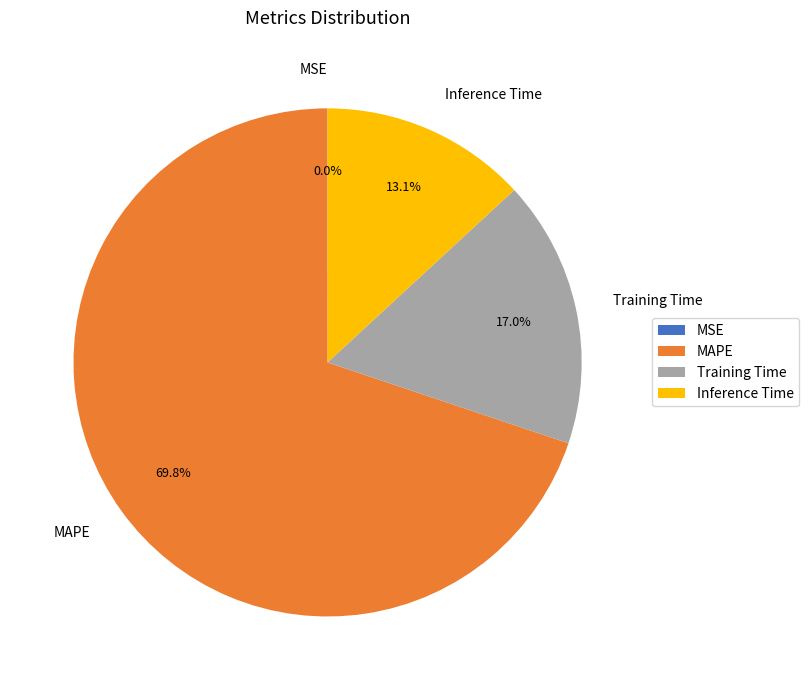

Is there any slice that represents more than half of the pie?

Yes